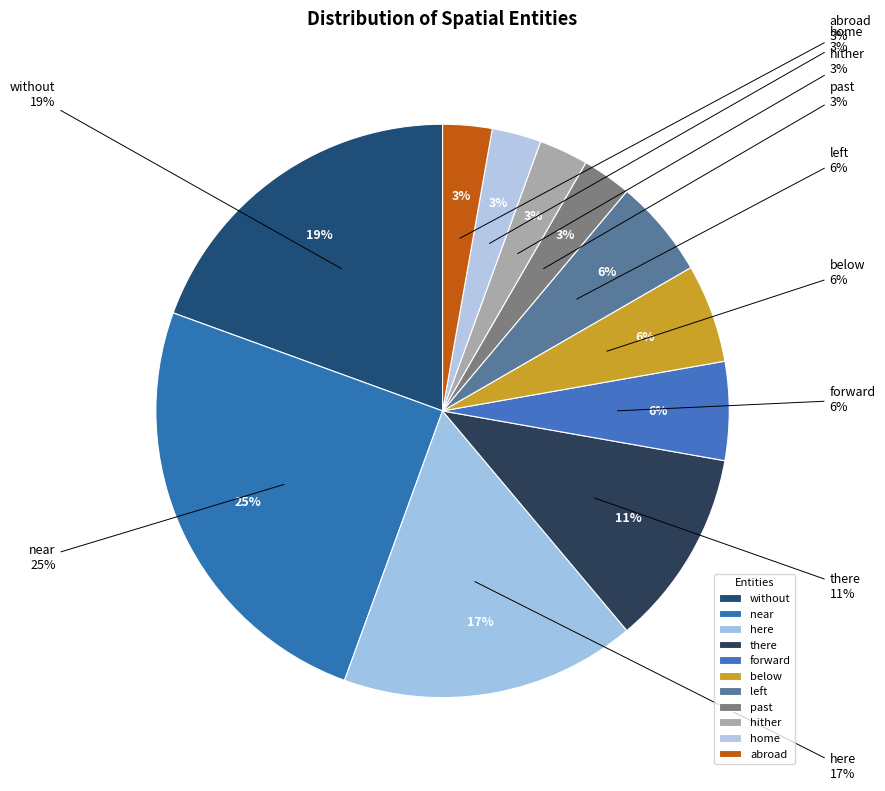

Which has a higher value, abroad or here?

here